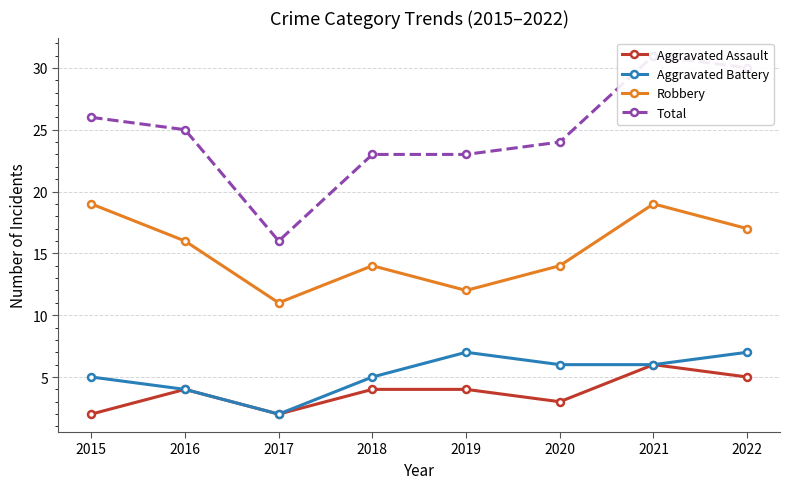

What is the difference between the Total values at 2020 and 2018?

1